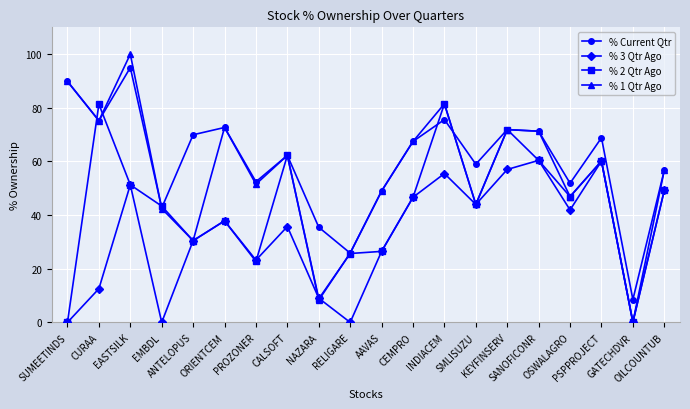

What is the difference between the highest and lowest values at OILCOUNTUB?

7.5